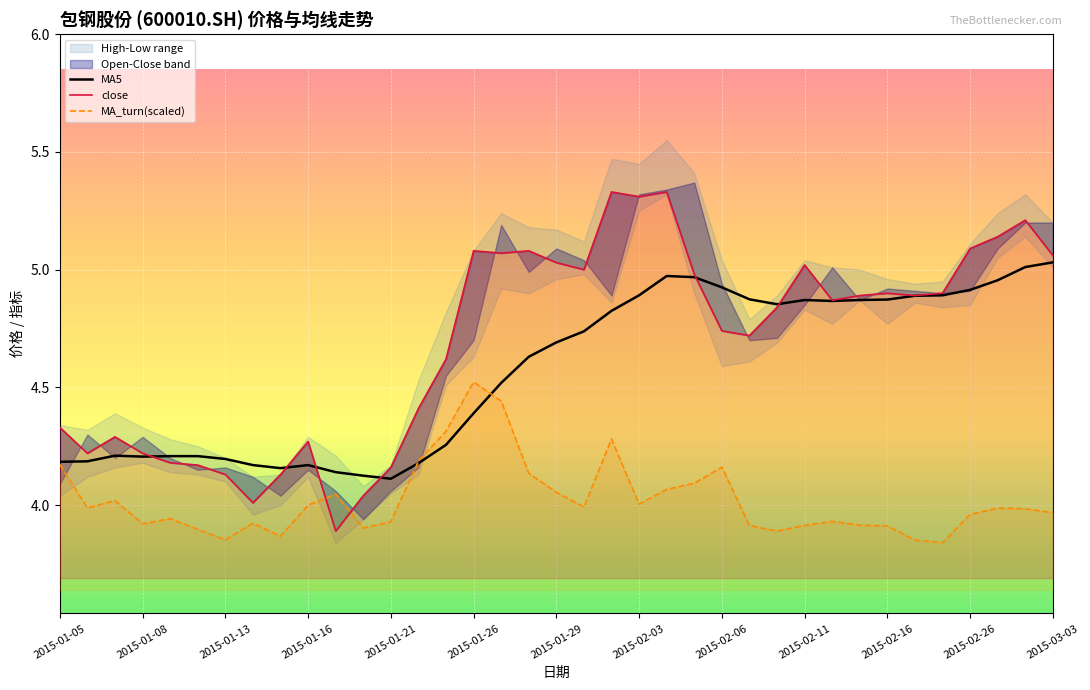

True or false: MA_turn(scaled) has a value of 1.6 at 2015-01-08.

False